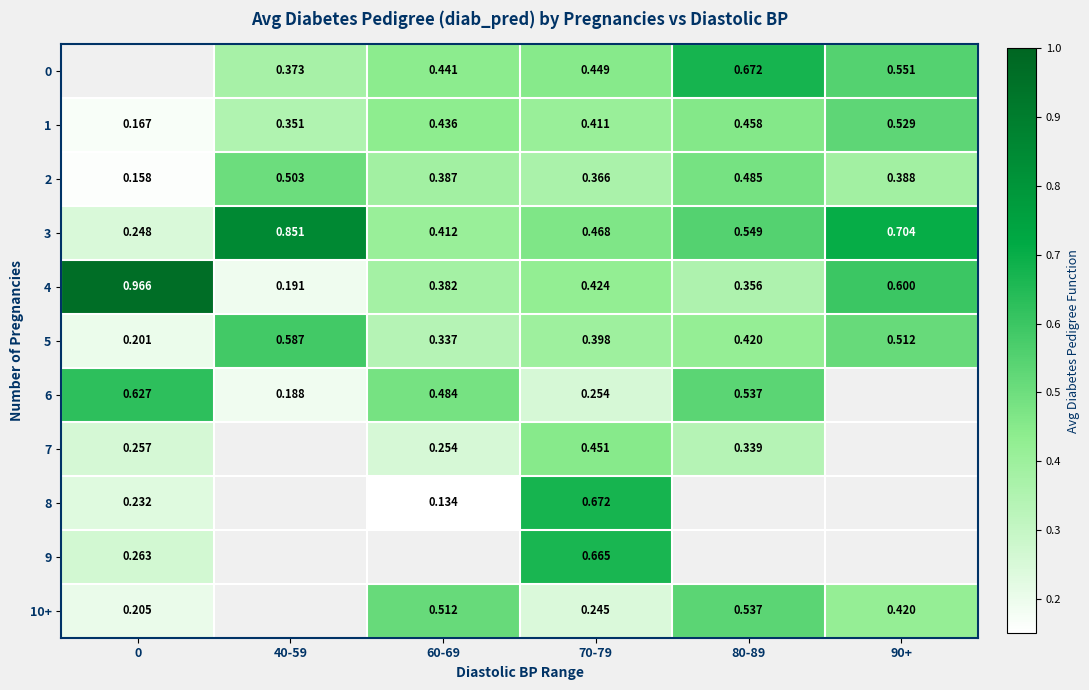

Is the value of 1 at 90+ greater than the value of 9 at 0?

Yes